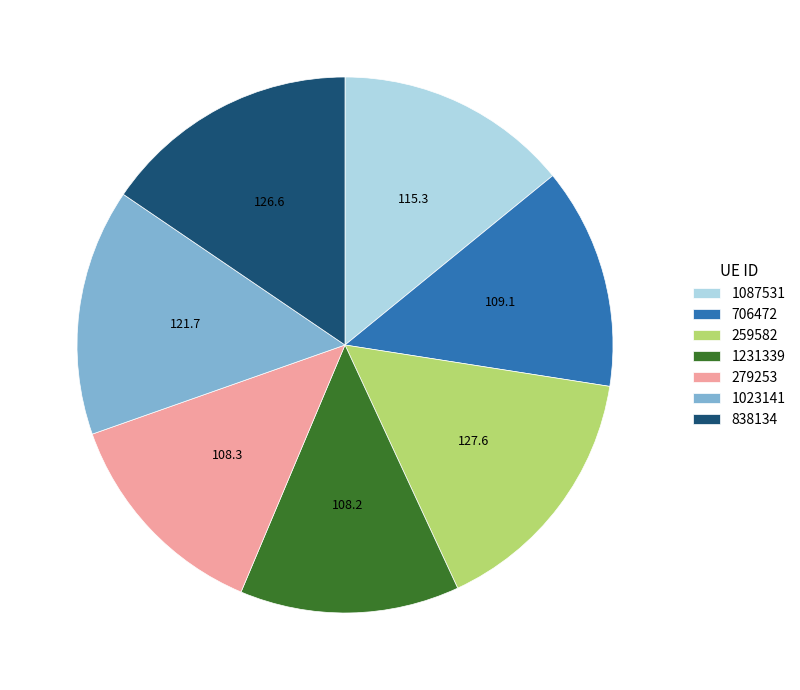

Is there any slice that represents more than half of the pie?

No